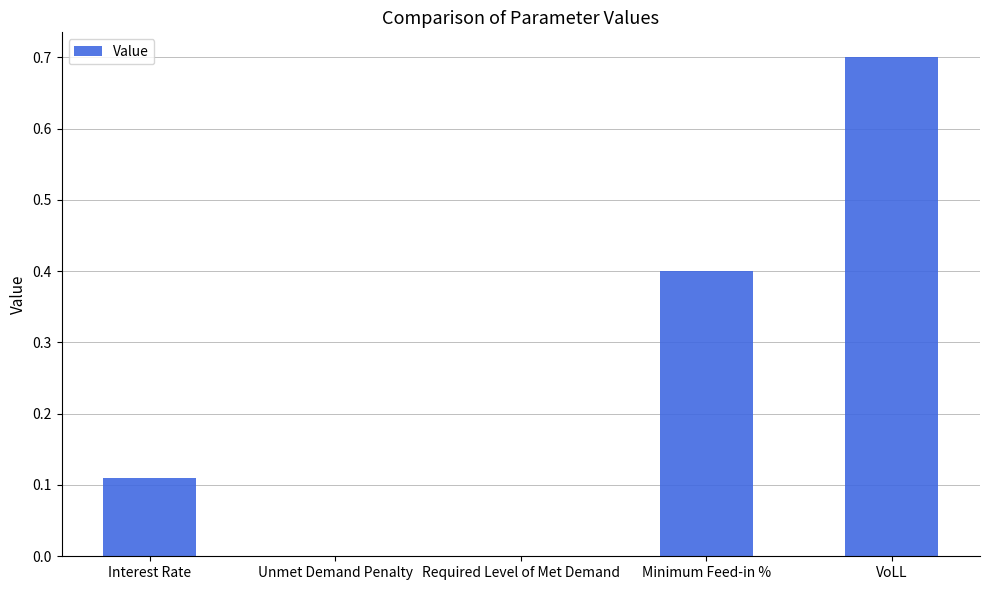

Is it true that the value at Unmet Demand Penalty is 0.3?

False